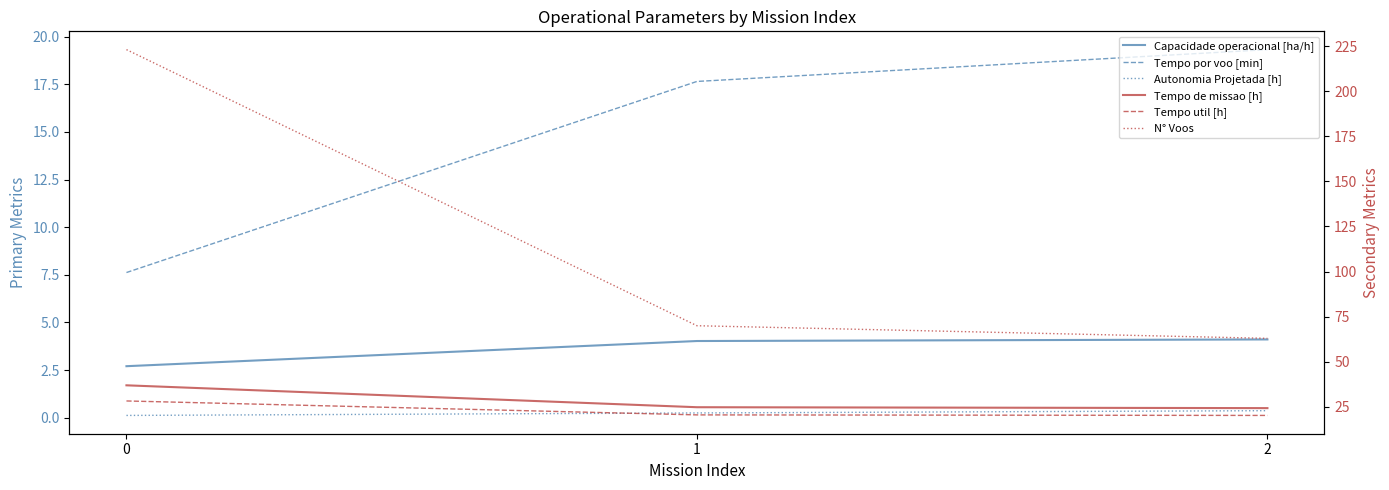

At how many categories does at least one series exceed 221?

1